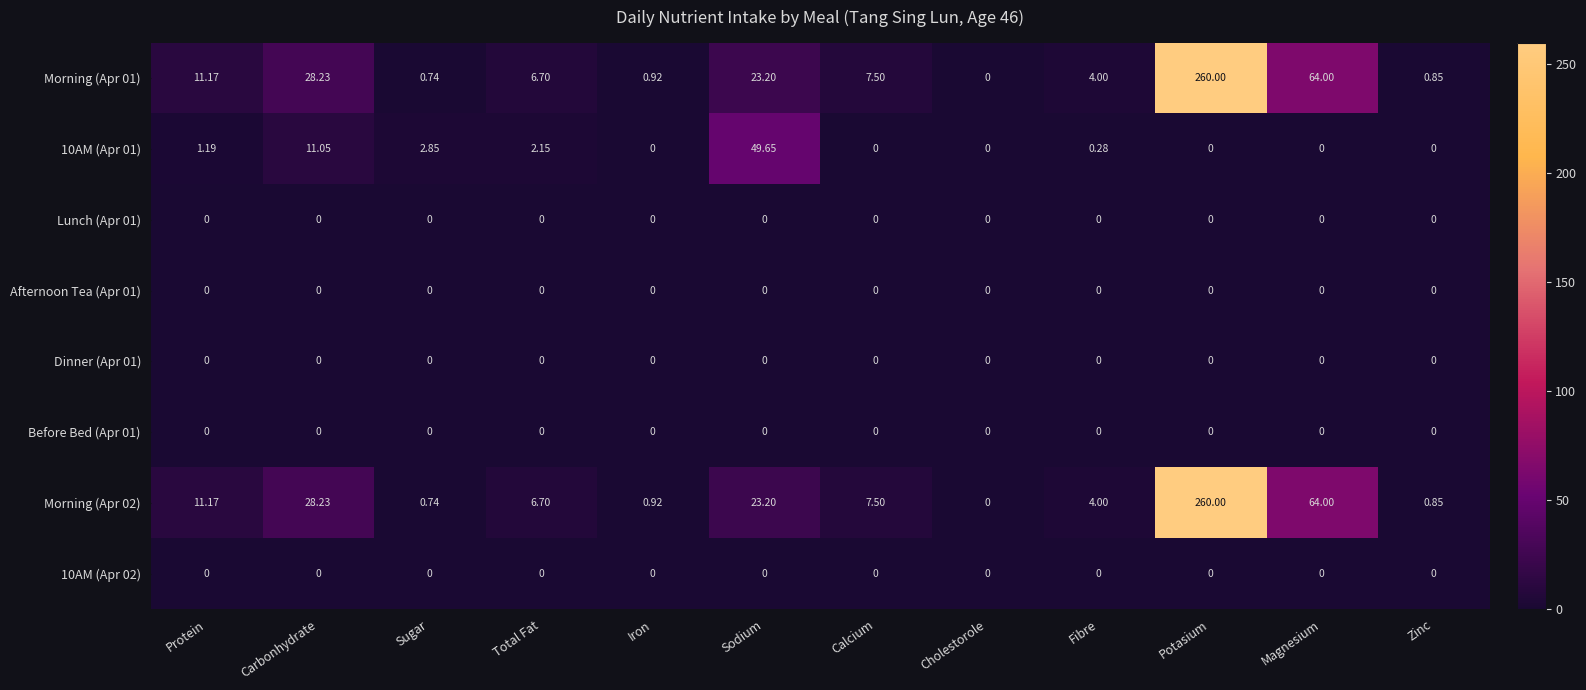

Which label corresponds to the largest value in the chart?

Potasium